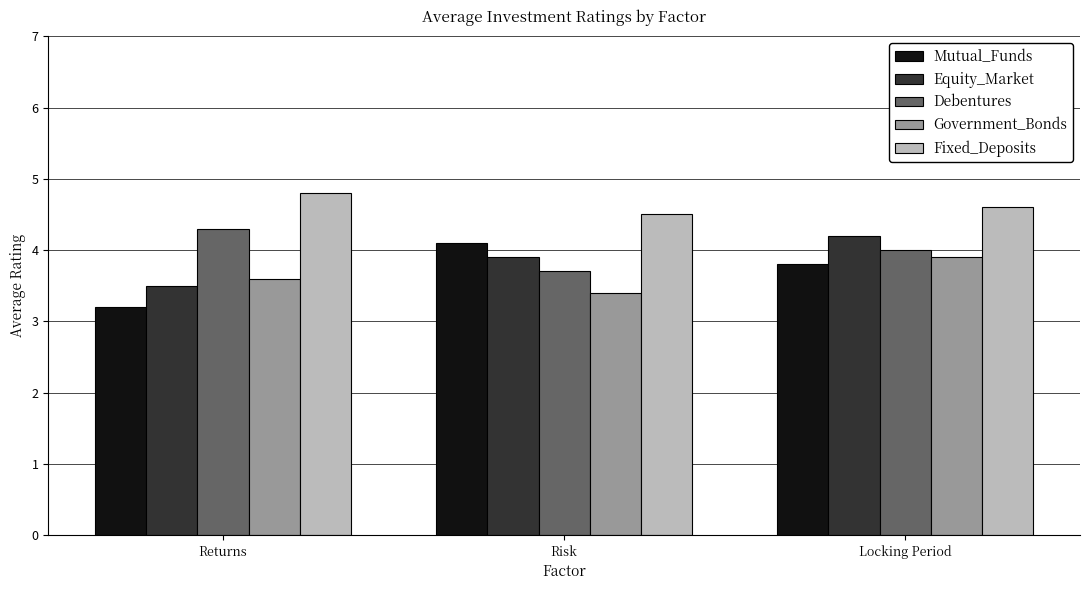

At which label is Equity_Market closest to 3?

Returns